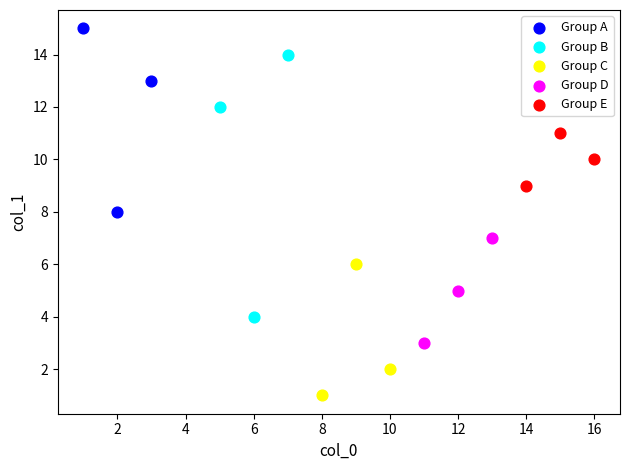

Which series reaches the minimum Y coordinate?

Group C